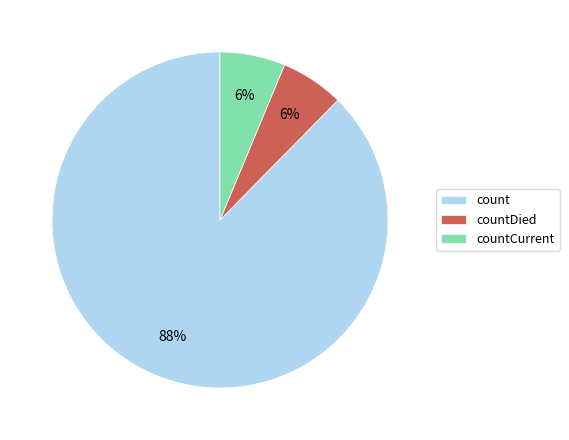

What is the ratio of the value at countDied to the value at countCurrent?

1.0